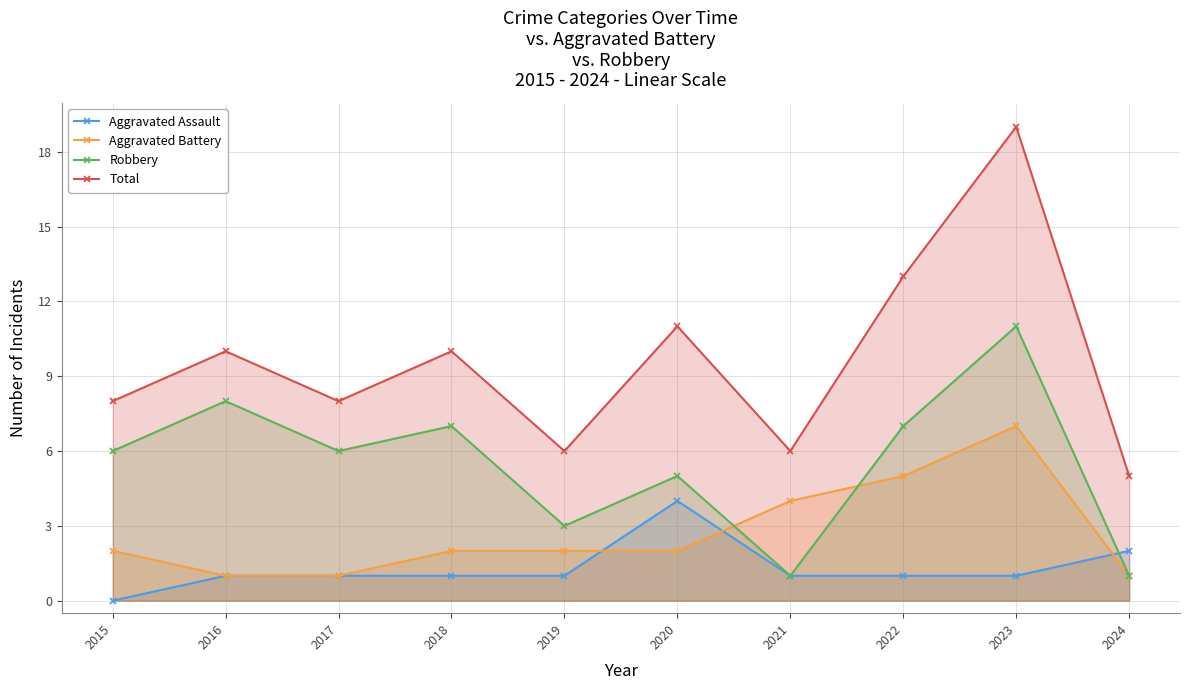

Is it true that Robbery equals 3 at 2022?

False